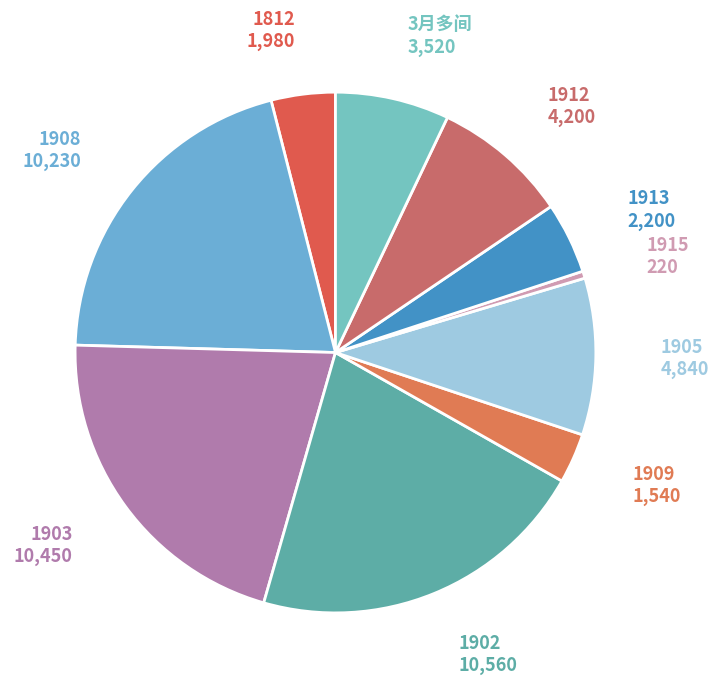

Do 1812 and 1909 together represent more than half of the pie?

No